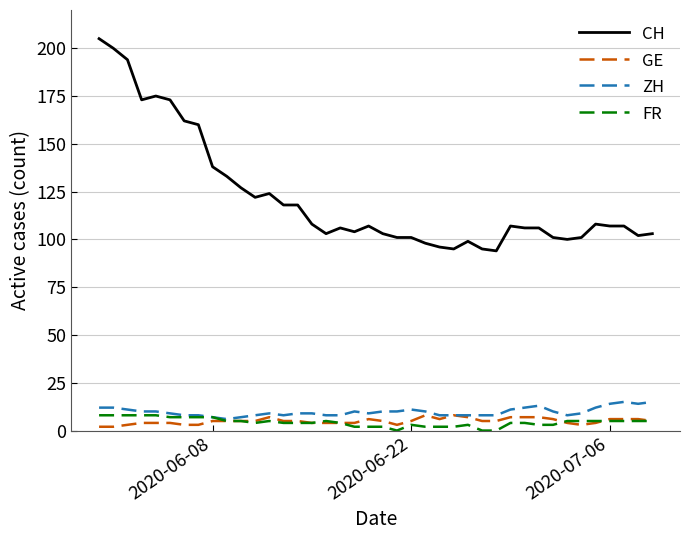

What is the highest value of the FR series?

8